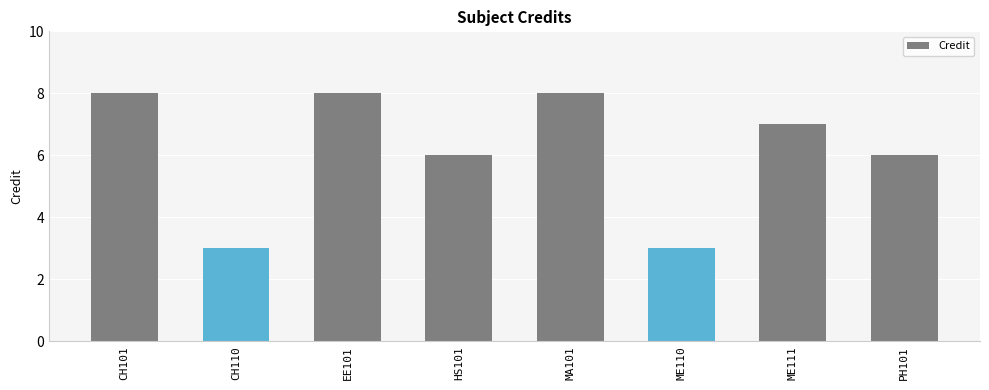

The chart shows a value of 3 at ME110. True or false?

True